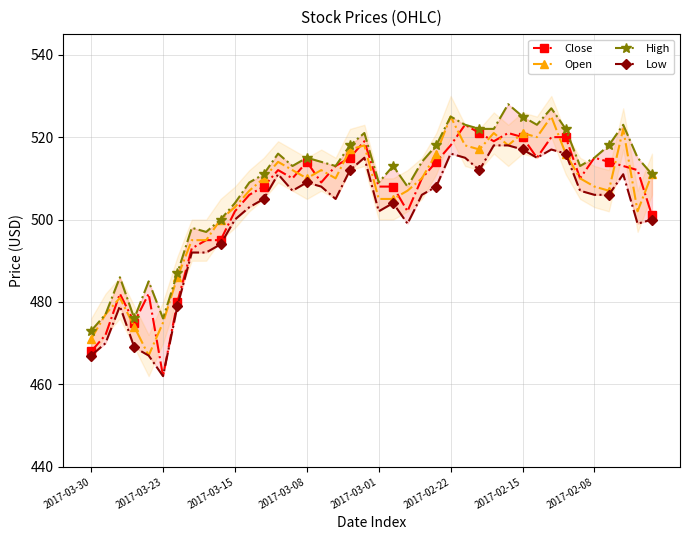

Which series has the largest range (max minus min)?

Close